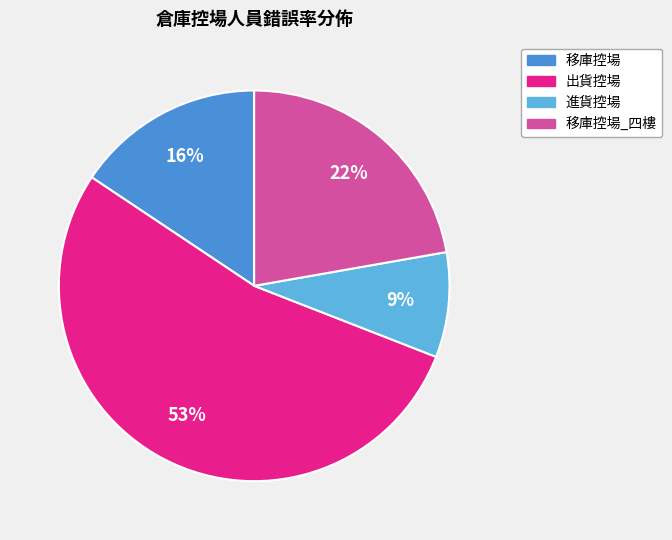

To the nearest percent, what is the average slice percentage?

25%